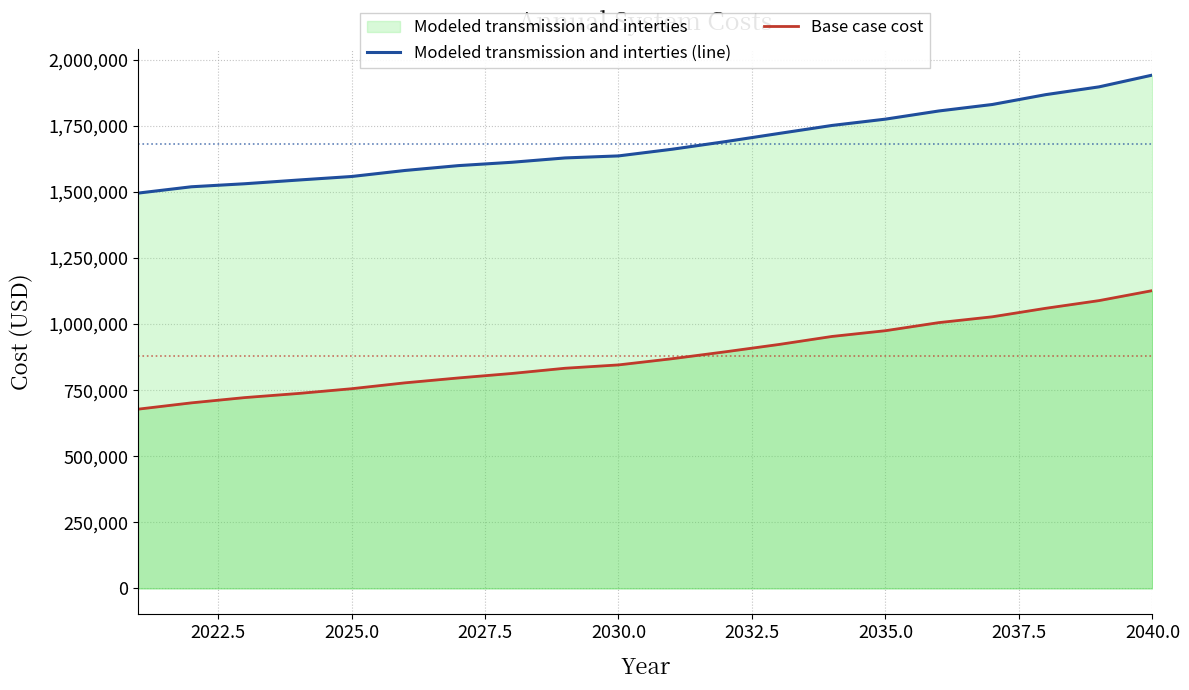

Rank the series by their average value, from lowest to highest.

Base case cost, Modeled transmission and interties (line)